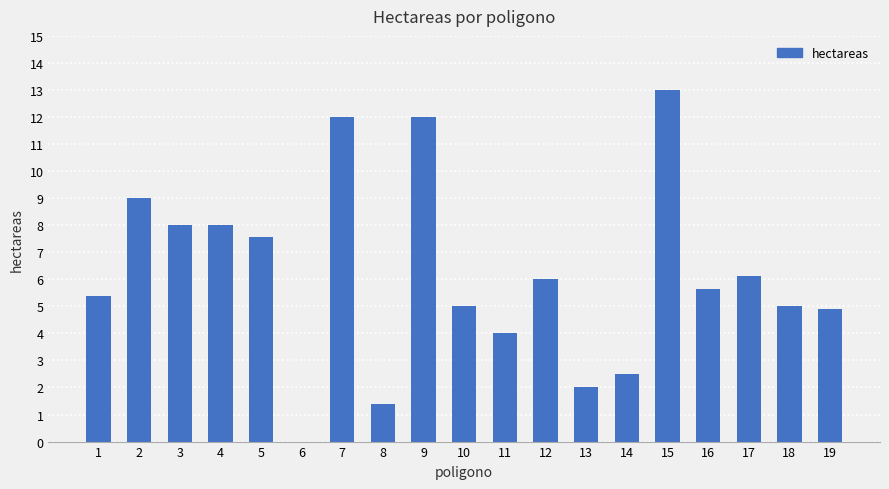

Approximately how many times larger is the value at 11 compared to 14?

1.6